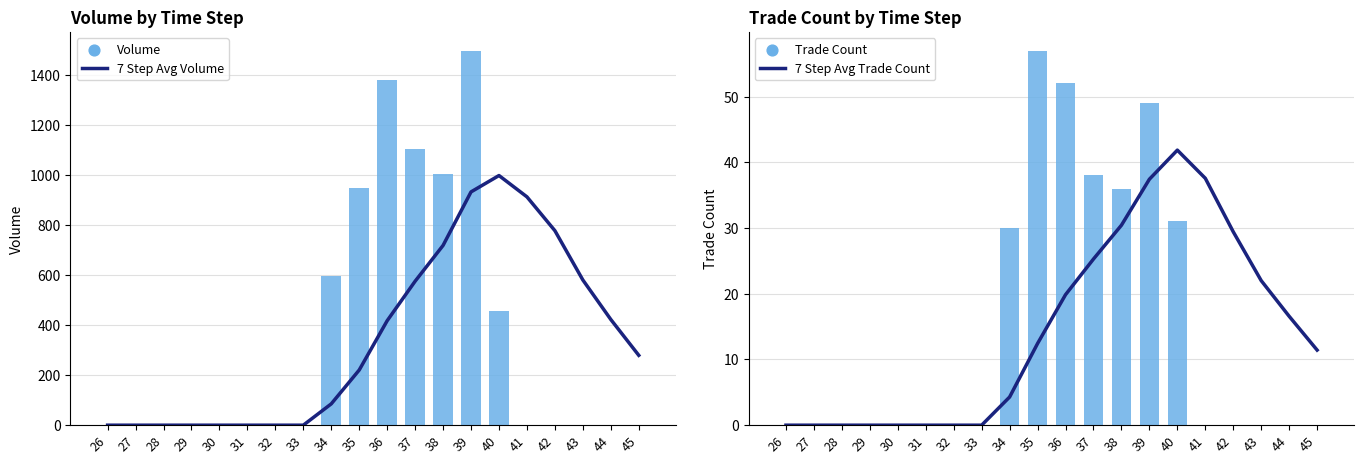

Is the value of 7 Step Avg Trade Count at 34 greater than the value of 7 Step Avg Volume at 45?

No